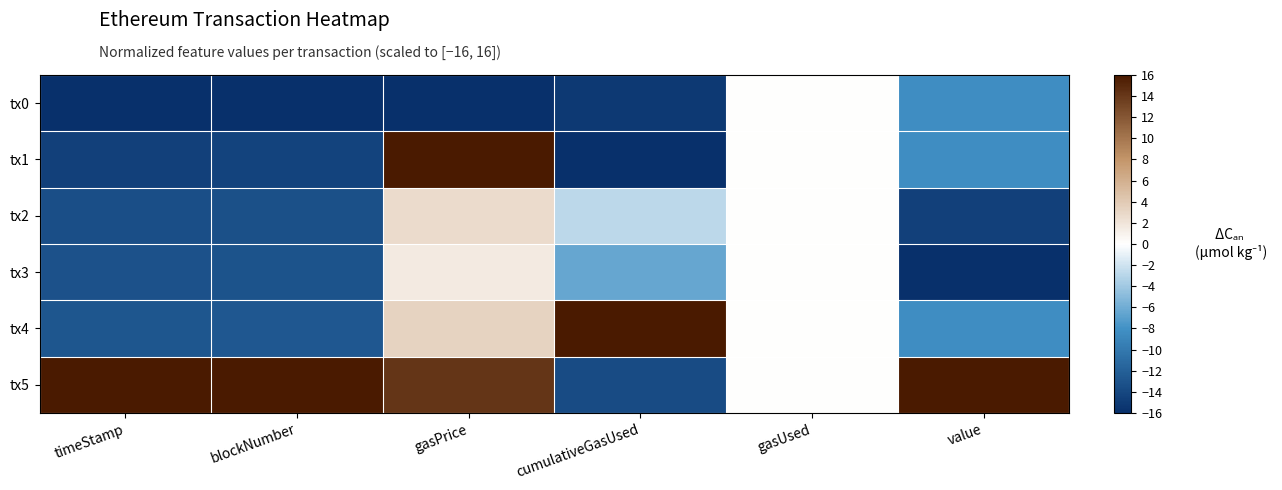

Which category has the highest value across all series?

gasPrice